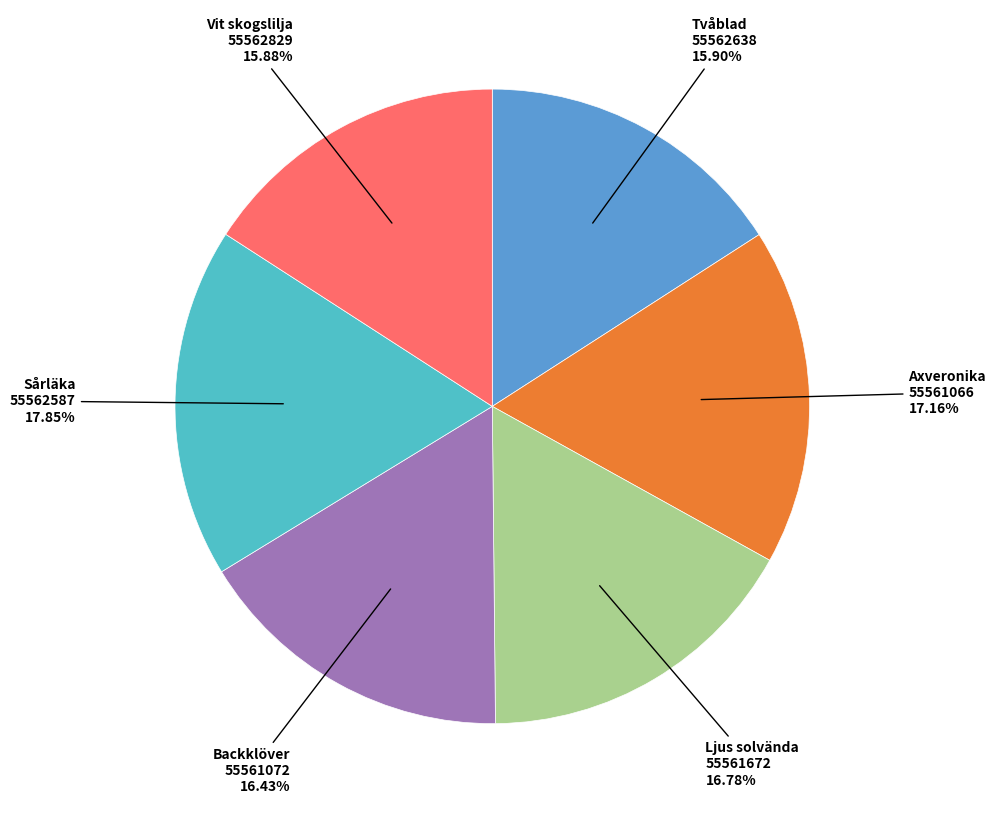

How many slices are in this pie chart?

6